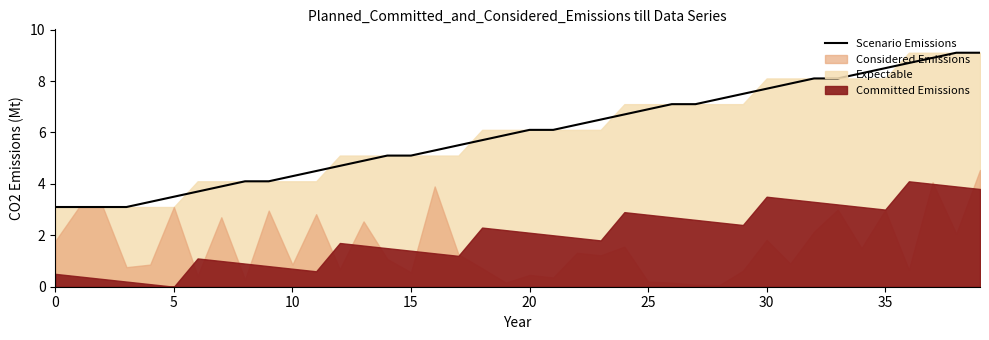

What is the highest value of the Scenario Emissions series?

9.1